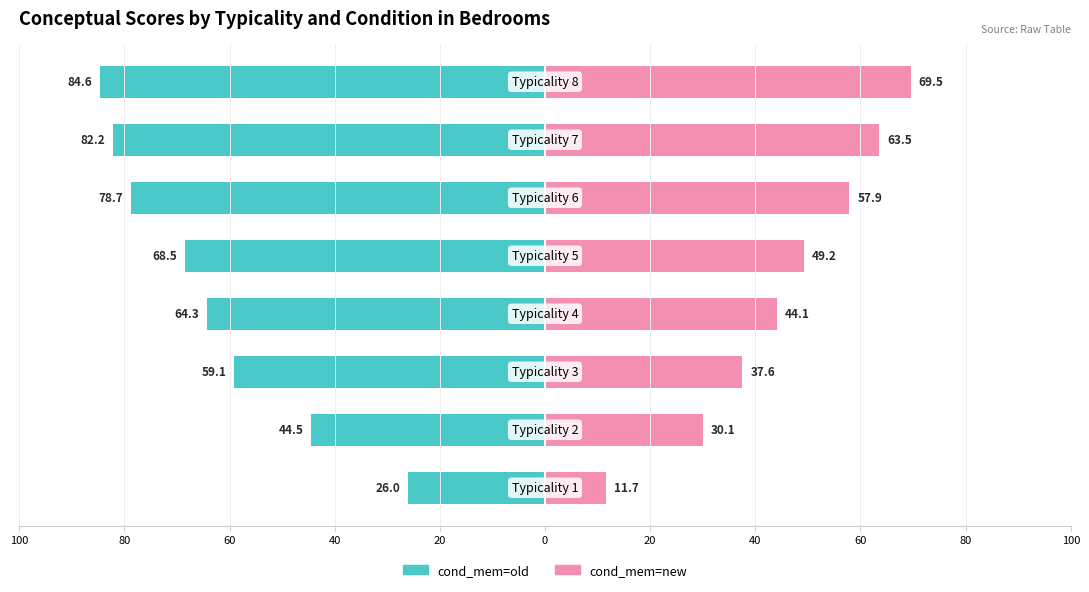

Reading left to right, list all the values displayed in this chart.

cond_mem=old: 100=-26.0	80=-44.5	60=-59.1	40=-64.3	20=-68.5	0=-78.7	20=-82.2	40=-84.6
cond_mem=new: 100=11.7	80=30.1	60=37.6	40=44.1	20=49.2	0=57.9	20=63.5	40=69.5